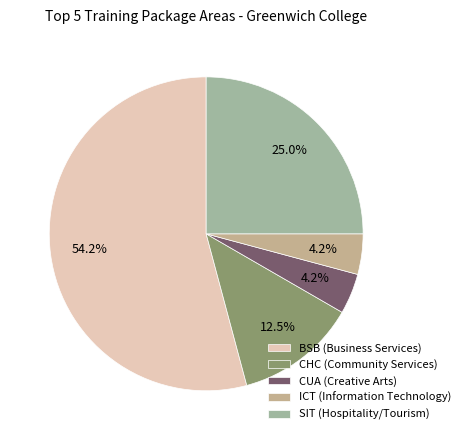

How many segments does this pie chart have?

5